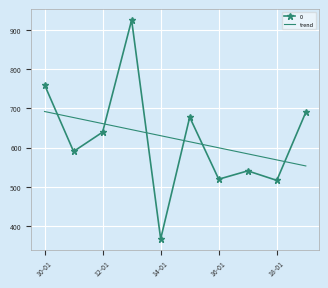

What is the maximum value shown in the chart?

925.3